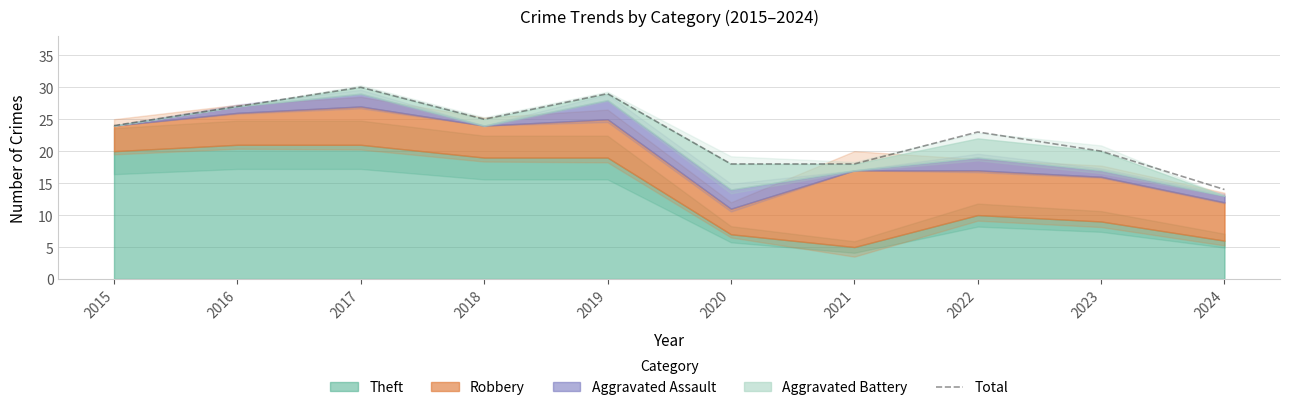

What is the difference between the values at 2024 and 2020?

4